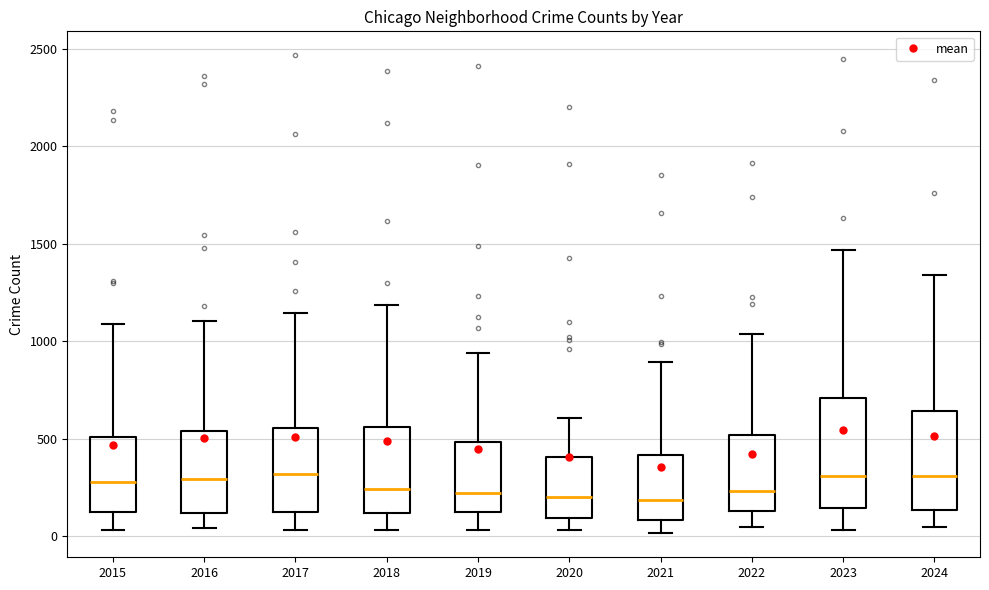

Comparing the boxes themselves (not the whiskers), which one is the tallest?

2023